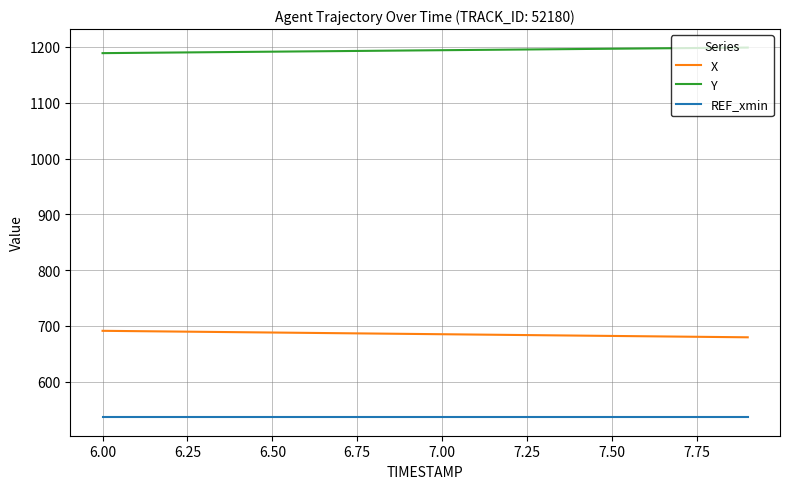

Which series has the largest total across all categories?

Y